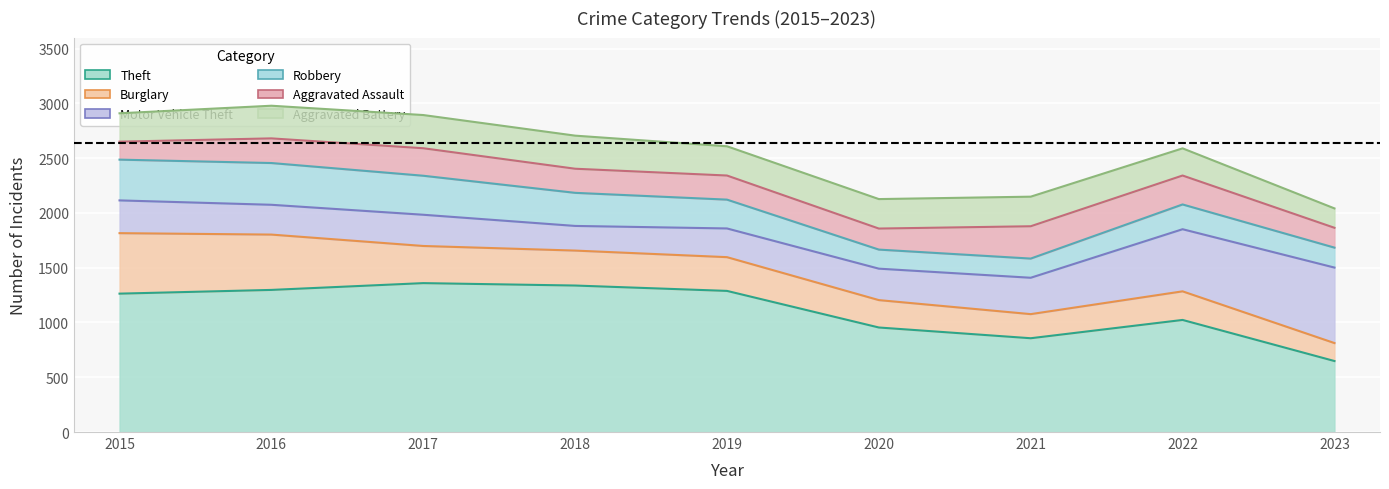

What is the maximum value for Motor Vehicle Theft?

689